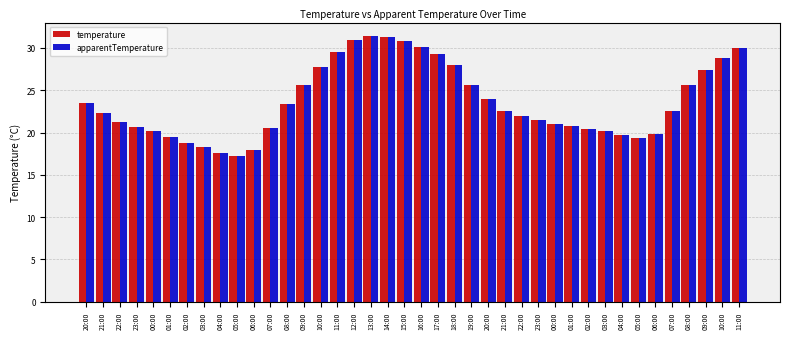

What are all the series names shown in the legend?

temperature, apparentTemperature